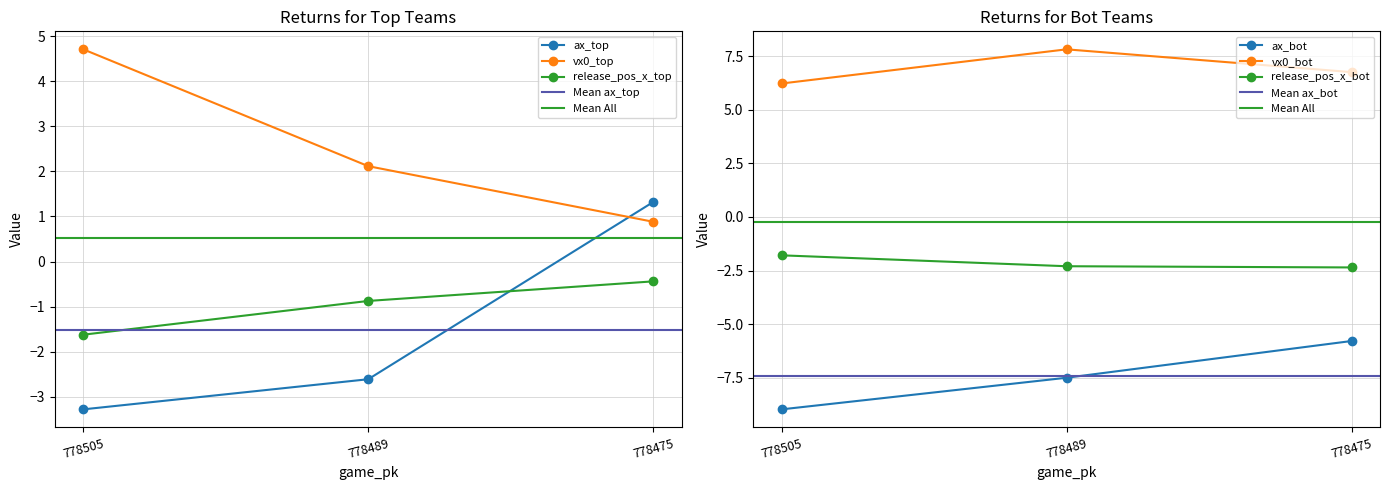

What is the difference between the release_pos_x_top values at 778489 and 778505?

0.7